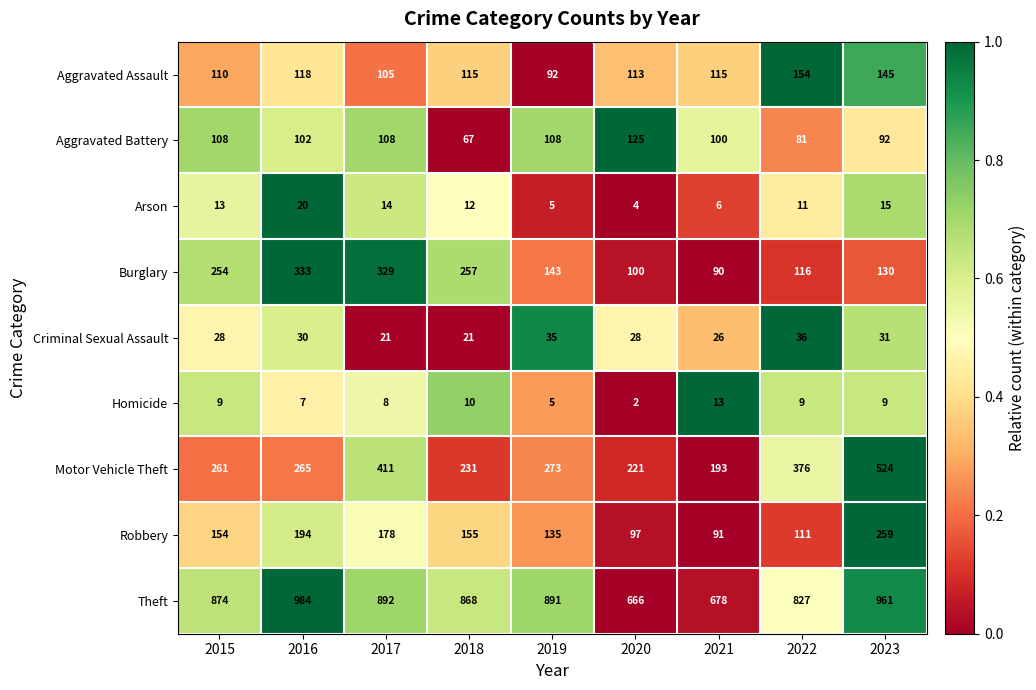

How many categories are shown in the chart?

9